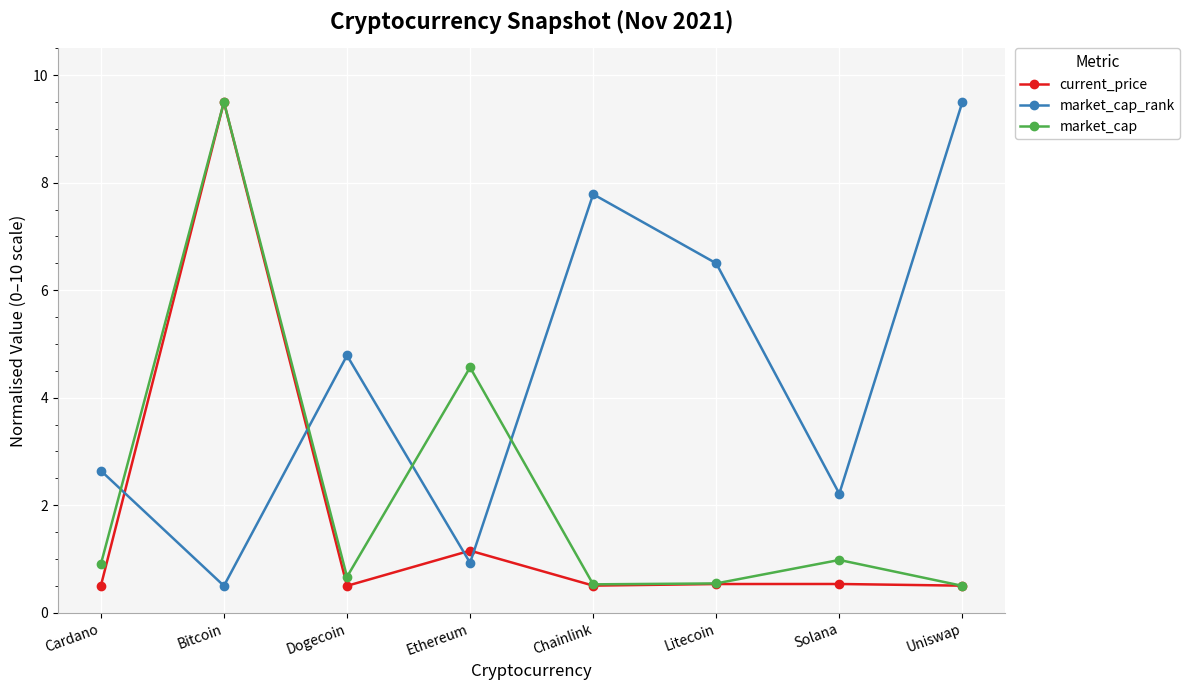

What position from the left is Chainlink?

5